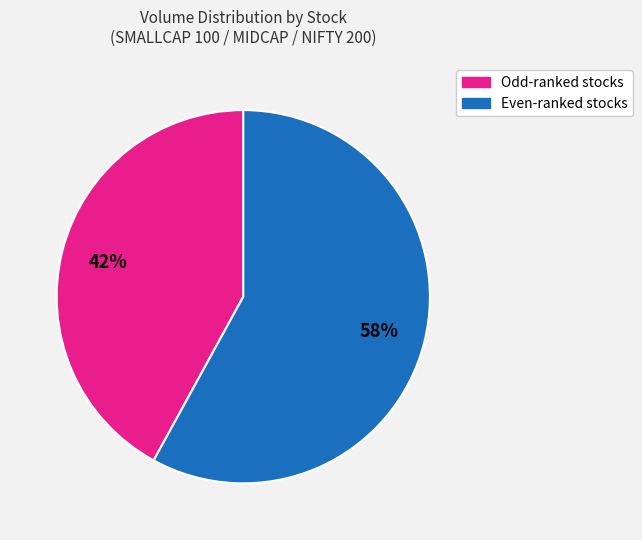

To the nearest percent, what is the average slice percentage?

50%